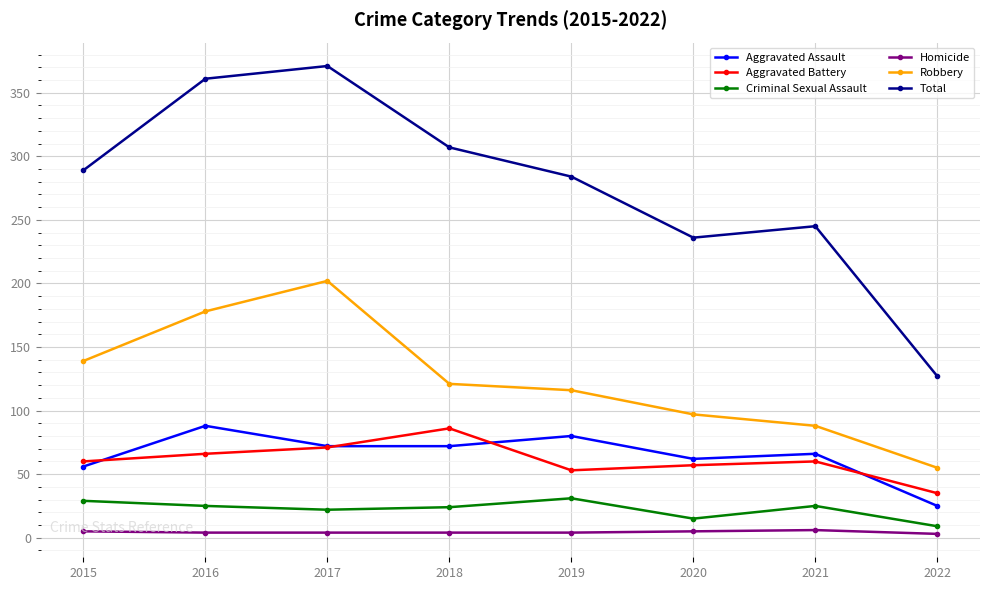

What is the sum of all Total values?

2220